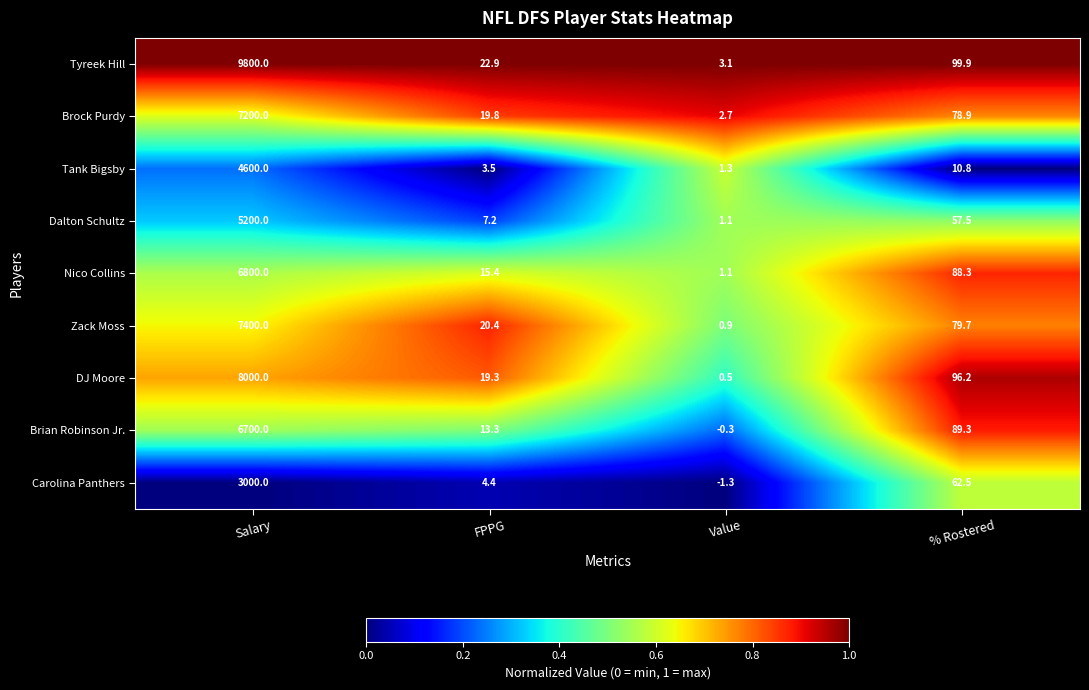

Is it true that Zack Moss equals 7400.0 at Salary?

True